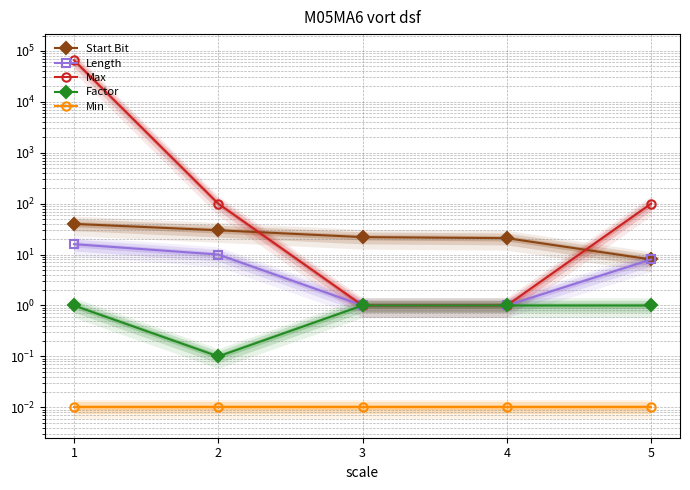

What are all the series names shown in the legend?

Start Bit, Length, Max, Factor, Min